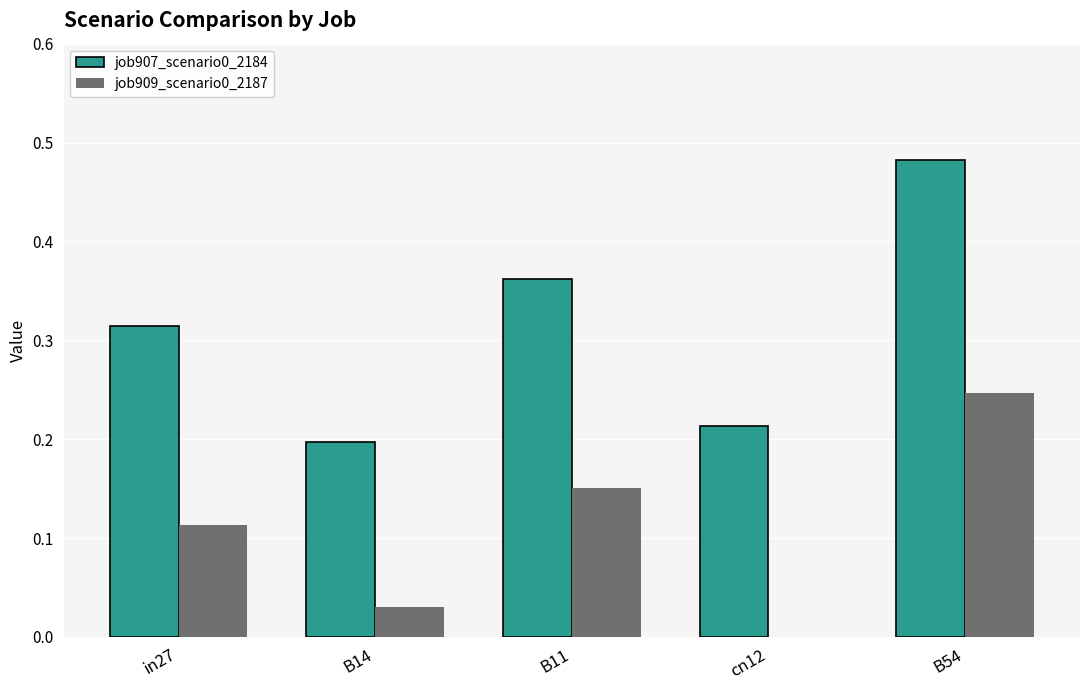

What is the sum of all job907_scenario0_2184 values?

1.6